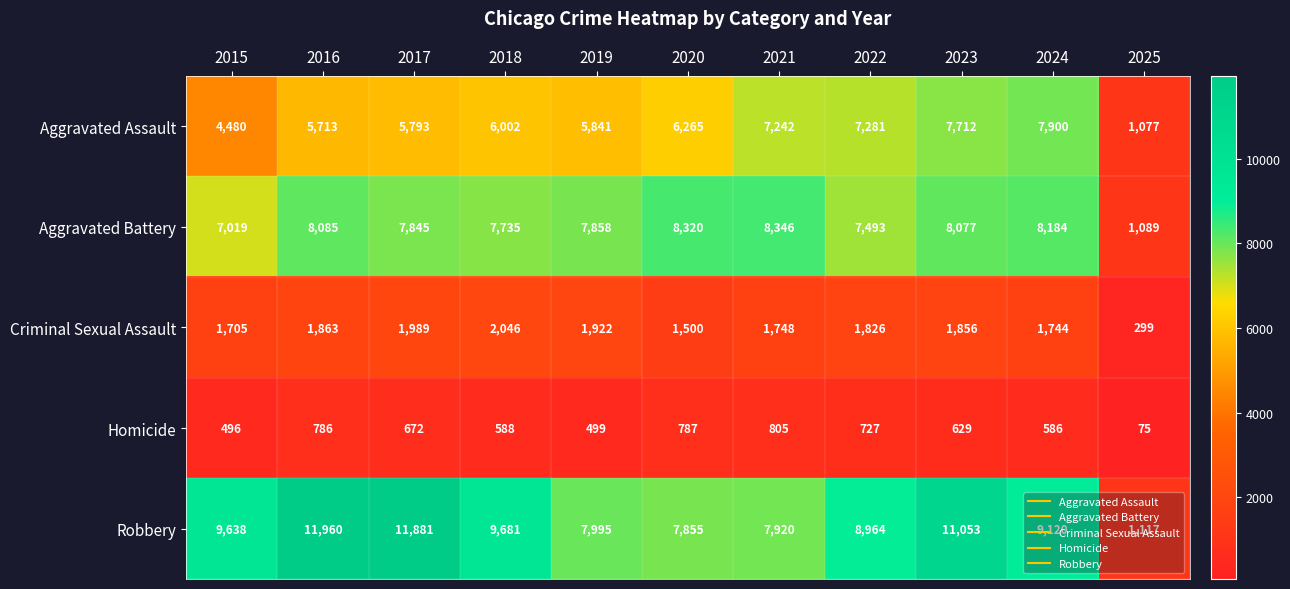

What is the difference between the second highest and second lowest values in the Aggravated Assault series?

3232